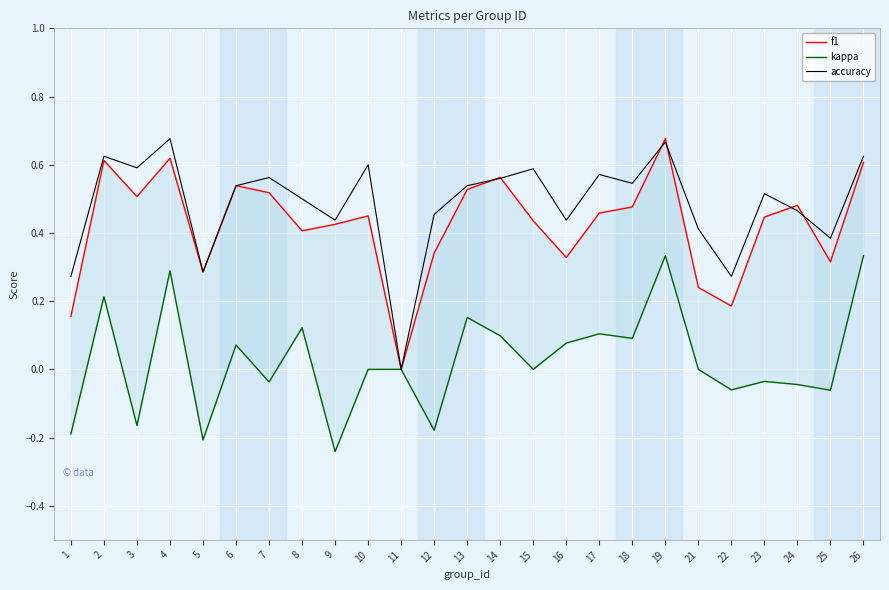

Between which two adjacent categories do accuracy and f1 first intersect?

13 and 14